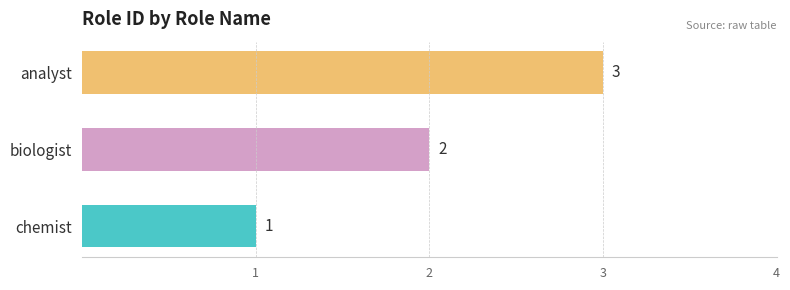

List the labels in order of value, smallest first.

chemist, biologist, analyst